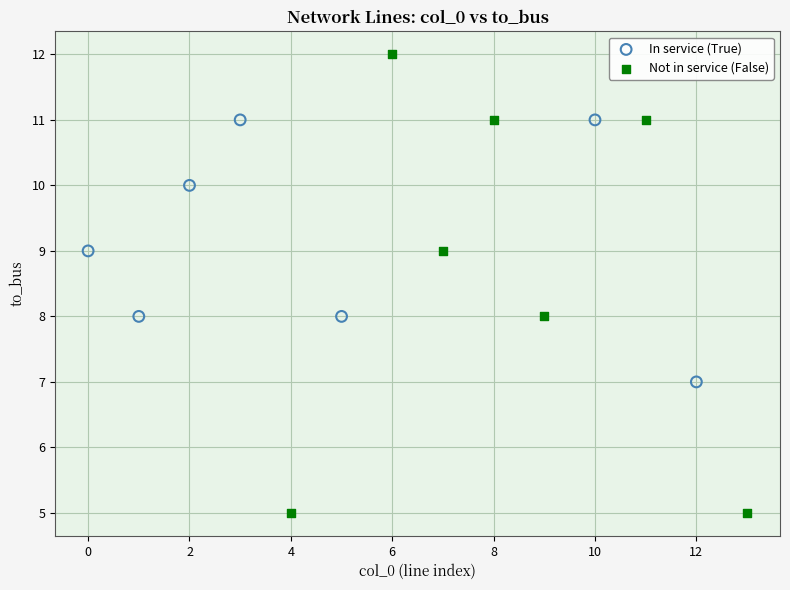

Which series reaches the maximum Y coordinate?

Not in service (False)